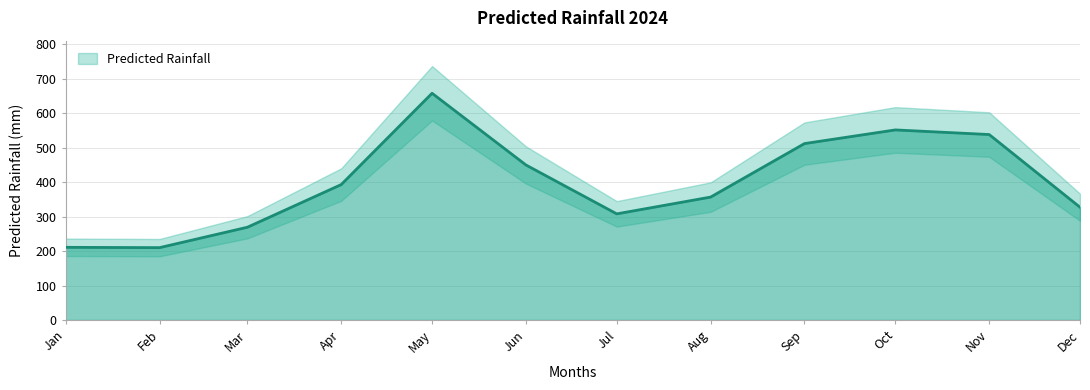

What is the change in value from Jan to Oct?

+340.9